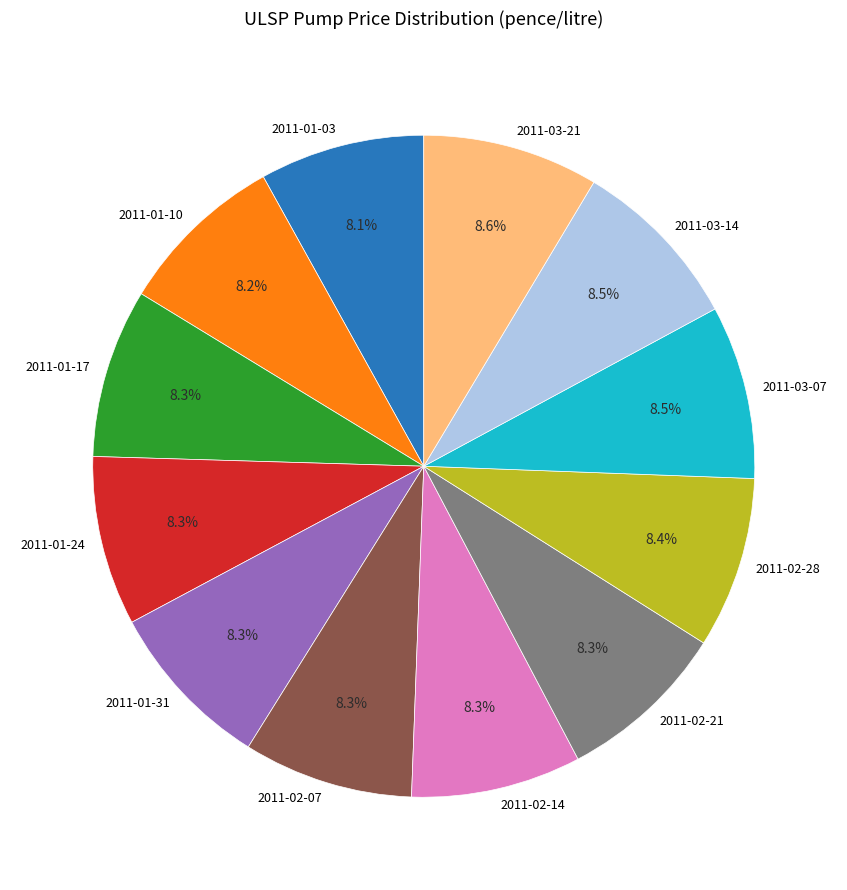

Does 2011-01-03 represent more than half of the total?

No